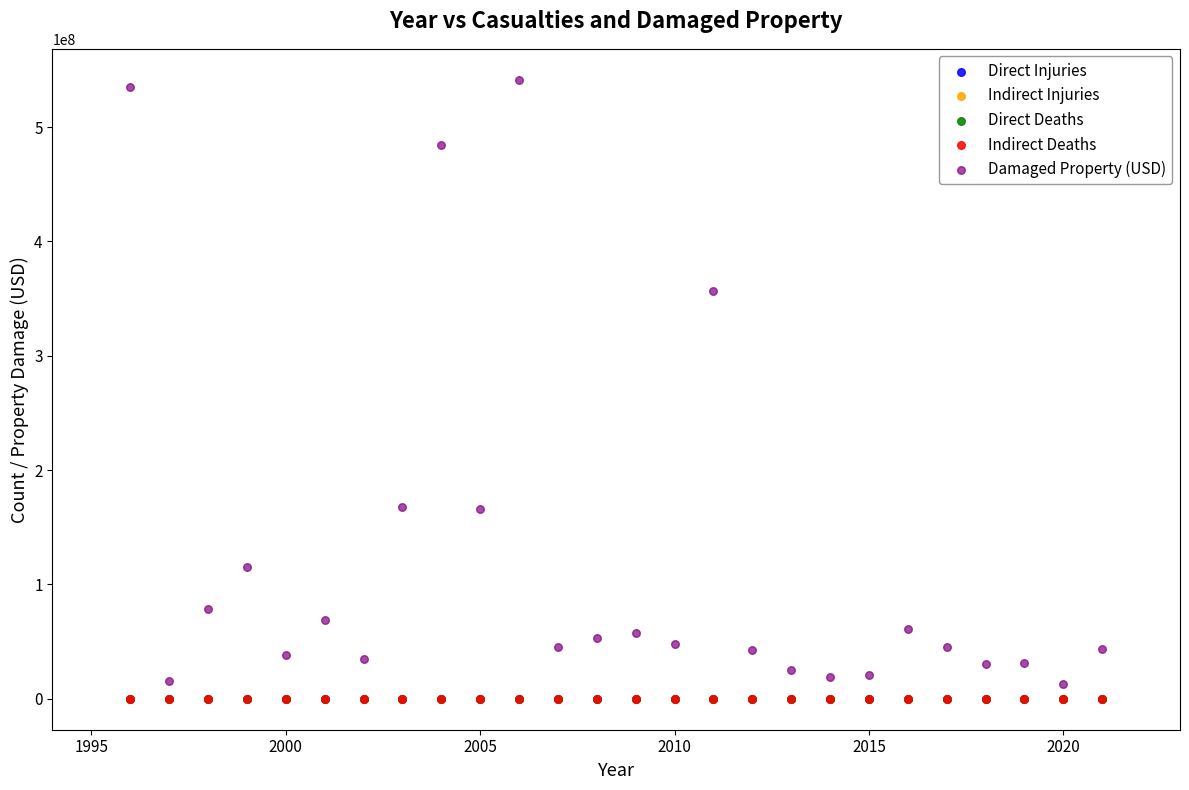

Which series contains the highest Y value?

Damaged Property (USD)